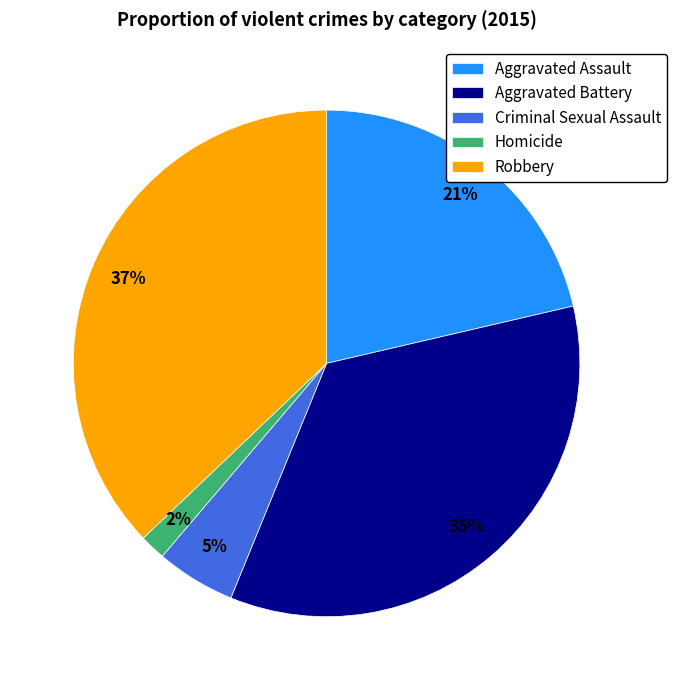

Count the number of slices in the pie.

5